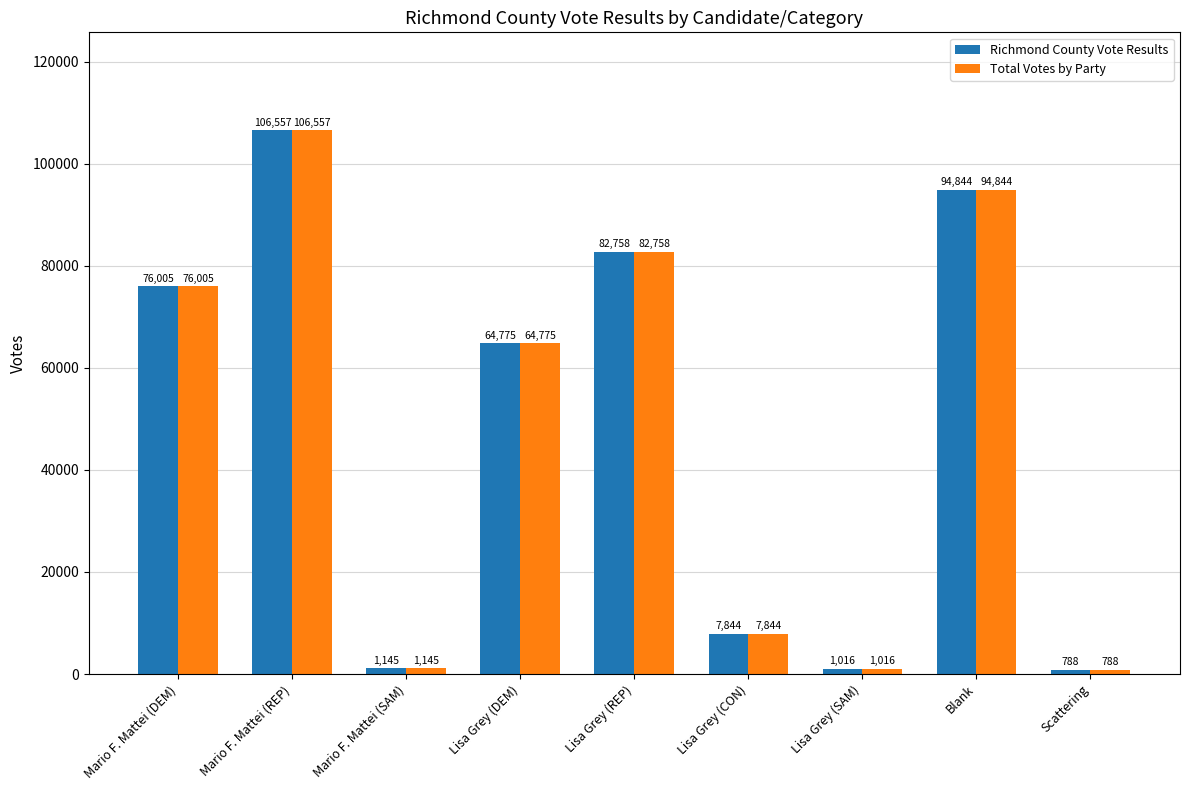

The Richmond County Vote Results series shows 76005 at Mario F. Mattei (DEM). True or false?

True